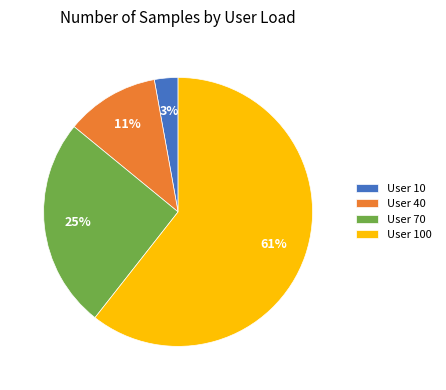

To the nearest percent, what is the combined percentage of User 100 and User 40?

72%